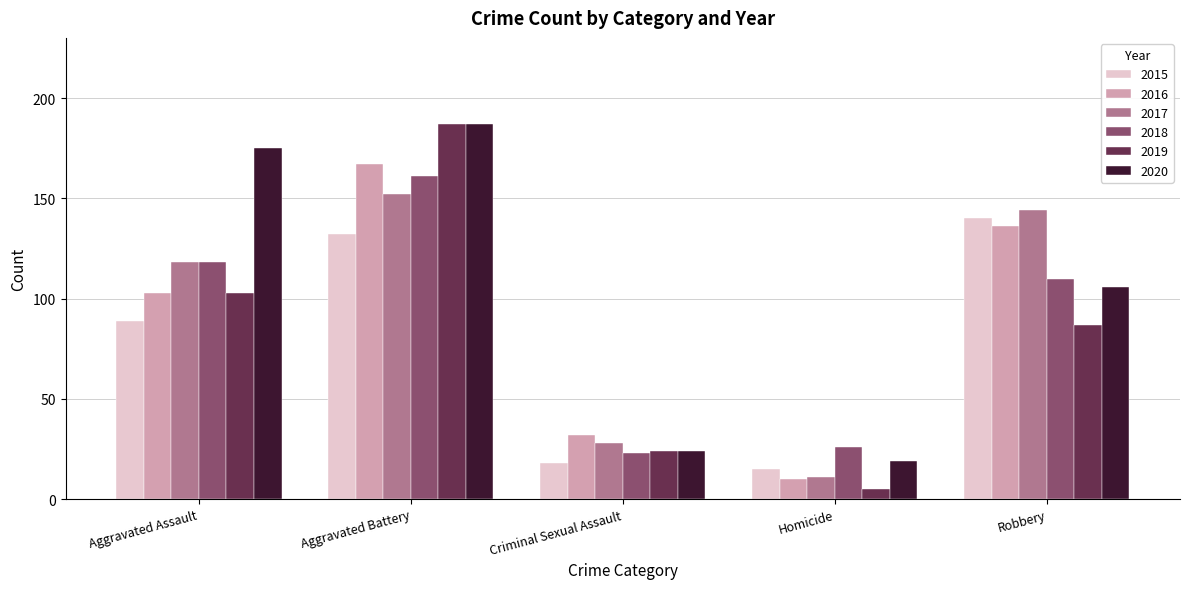

What is the greatest value displayed?

187